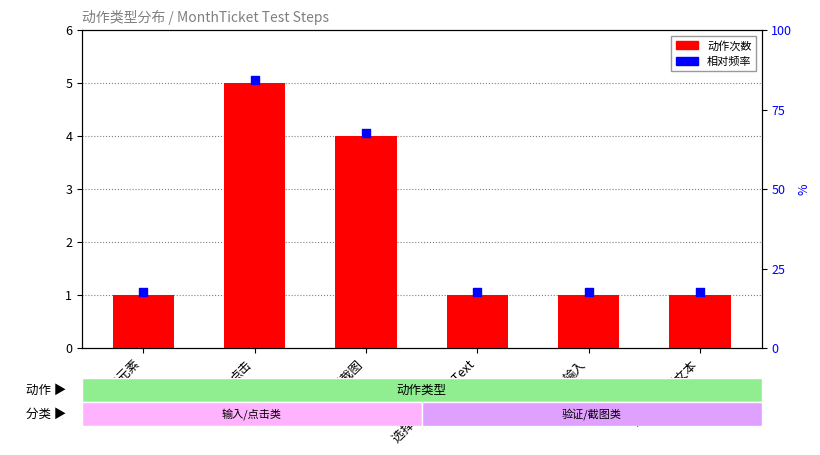

Which series has the largest total across all categories?

相对频率